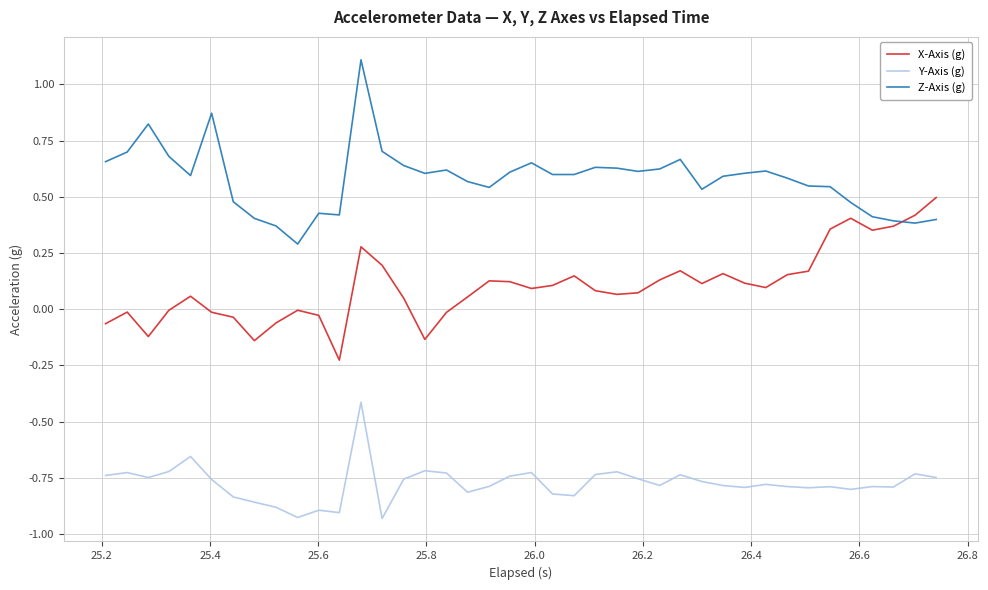

True or false: X-Axis (g) and Y-Axis (g) intersect in this chart.

False